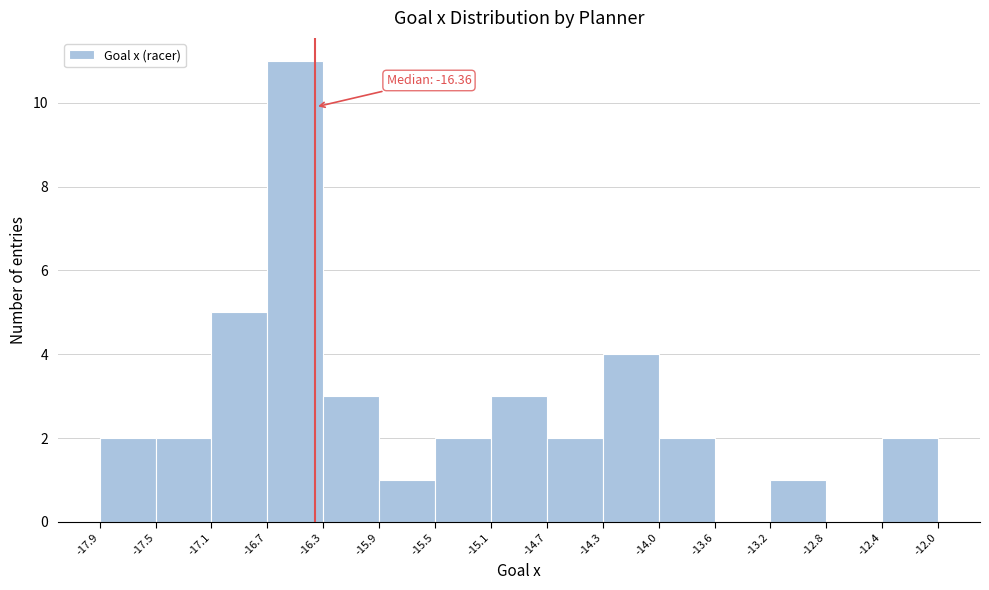

Which range on the x-axis has the tallest bar?

-16.7 to -16.3